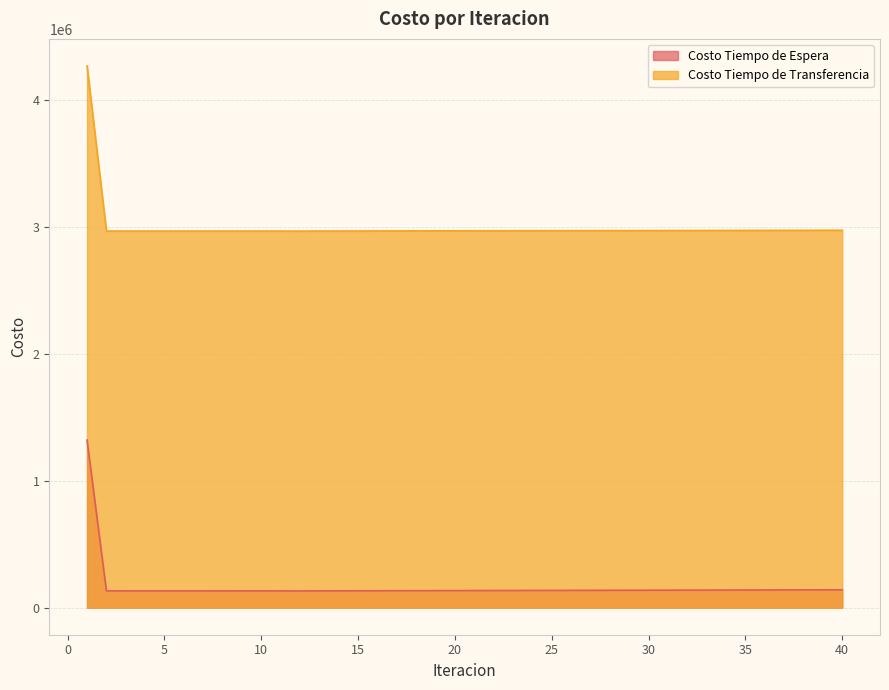

List the series in order of their peak value, lowest first.

Costo Tiempo de Espera, Costo Tiempo de Transferencia